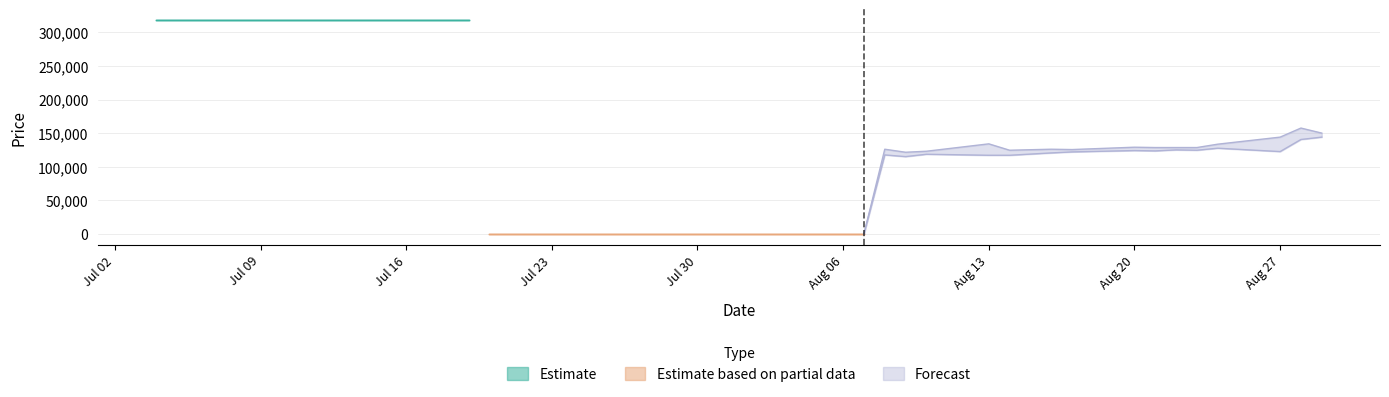

Reading left to right, list all the values displayed in this chart.

Low: 2018-07-04=318424	2018-07-05=318424	2018-07-06=318424	2018-07-09=318424	2018-07-10=318424	2018-07-11=318424	2018-07-12=318424	2018-07-13=318424	2018-07-16=318424	2018-07-17=318424	2018-07-18=318424	2018-07-19=318424	2018-07-20=0	2018-07-23=0	2018-07-24=0	2018-07-25=0	2018-07-26=0	2018-07-27=0	2018-07-30=0	2018-07-31=0	2018-08-01=0	2018-08-02=0	2018-08-03=0	2018-08-06=0	2018-08-07=0	2018-08-08=117500	2018-08-09=115000	2018-08-10=118500	2018-08-13=117000	2018-08-14=117000	2018-08-16=120500	2018-08-17=122000	2018-08-20=124000	2018-08-21=123500	2018-08-22=125000	2018-08-23=124500	2018-08-24=127500	2018-08-27=122500	2018-08-28=140500	2018-08-29=144000
Close: 2018-07-04=318424	2018-07-05=318424	2018-07-06=318424	2018-07-09=318424	2018-07-10=318424	2018-07-11=318424	2018-07-12=318424	2018-07-13=318424	2018-07-16=318424	2018-07-17=318424	2018-07-18=318424	2018-07-19=318424	2018-07-20=0	2018-07-23=0	2018-07-24=0	2018-07-25=0	2018-07-26=0	2018-07-27=0	2018-07-30=0	2018-07-31=0	2018-08-01=0	2018-08-02=0	2018-08-03=0	2018-08-06=0	2018-08-07=0	2018-08-08=121500	2018-08-09=116500	2018-08-10=121500	2018-08-13=118500	2018-08-14=120500	2018-08-16=122500	2018-08-17=125000	2018-08-20=127000	2018-08-21=128500	2018-08-22=127500	2018-08-23=128500	2018-08-24=133500	2018-08-27=143000	2018-08-28=147000	2018-08-29=149000
High: 2018-07-04=318424	2018-07-05=318424	2018-07-06=318424	2018-07-09=318424	2018-07-10=318424	2018-07-11=318424	2018-07-12=318424	2018-07-13=318424	2018-07-16=318424	2018-07-17=318424	2018-07-18=318424	2018-07-19=318424	2018-07-20=0	2018-07-23=0	2018-07-24=0	2018-07-25=0	2018-07-26=0	2018-07-27=0	2018-07-30=0	2018-07-31=0	2018-08-01=0	2018-08-02=0	2018-08-03=0	2018-08-06=0	2018-08-07=0	2018-08-08=126000	2018-08-09=121500	2018-08-10=123000	2018-08-13=134000	2018-08-14=124500	2018-08-16=126000	2018-08-17=125500	2018-08-20=129000	2018-08-21=128500	2018-08-22=128500	2018-08-23=128500	2018-08-24=133500	2018-08-27=144000	2018-08-28=157500	2018-08-29=150000